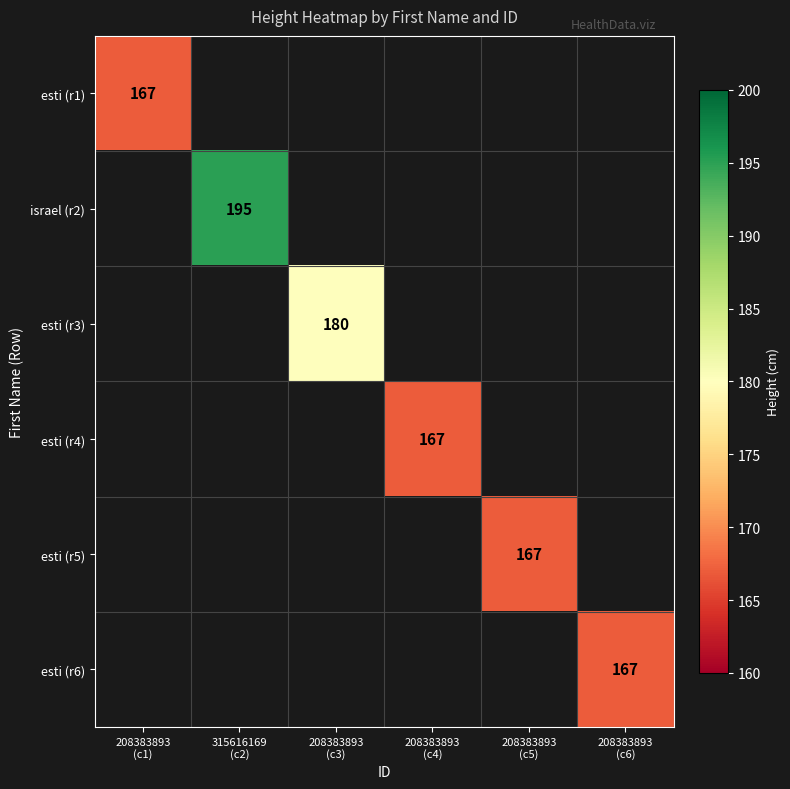

At how many categories does at least one series exceed 182?

1